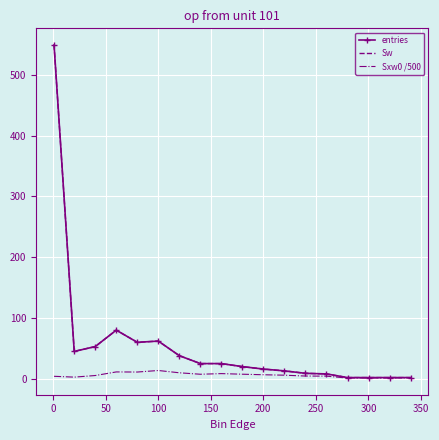

True or false: Sw and Sxw0 /500 intersect in this chart.

False